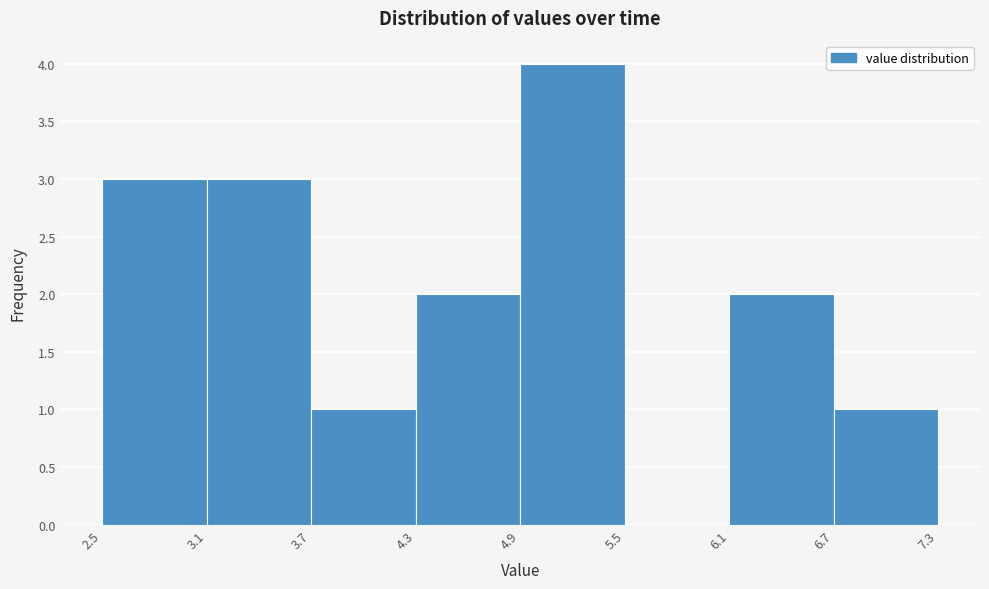

What is the height of the bar covering 3.7 to 4.3 on the x-axis? The values are not printed on the chart, so give them approximately, as read against the axis.

1